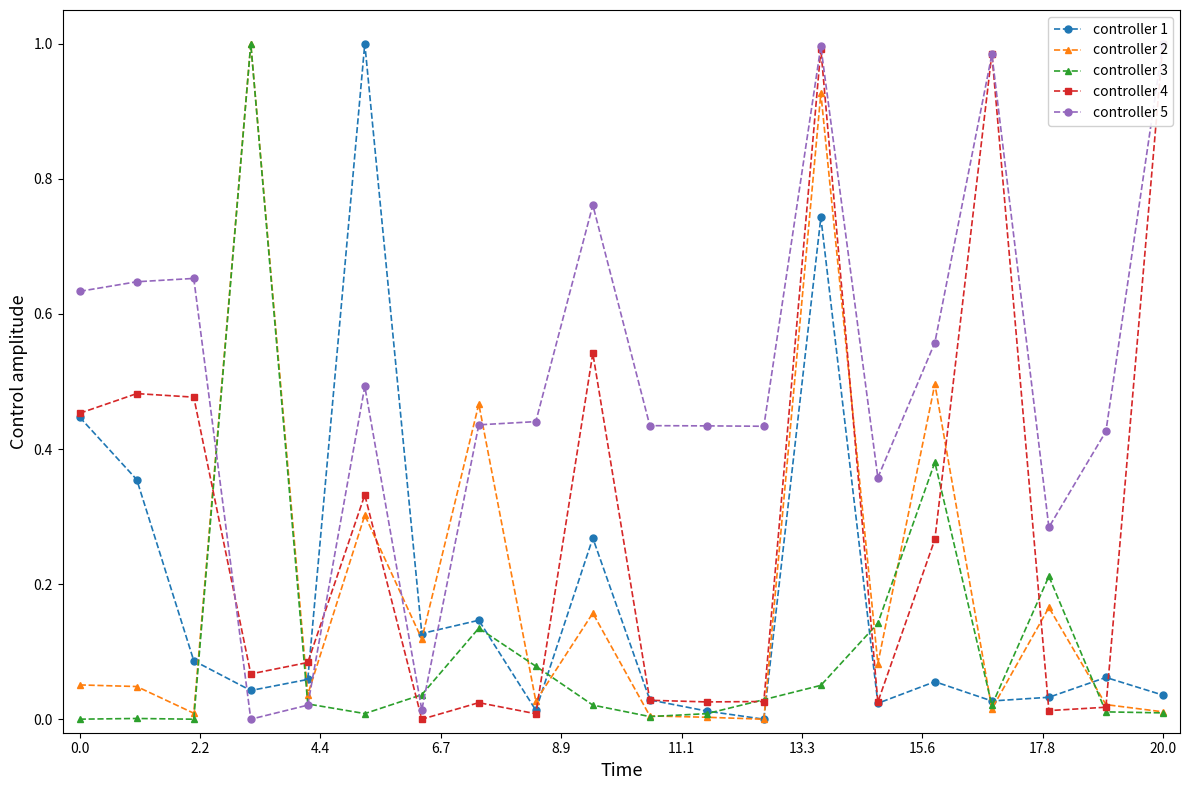

Does the chart display data point markers on the line(s)?

Yes